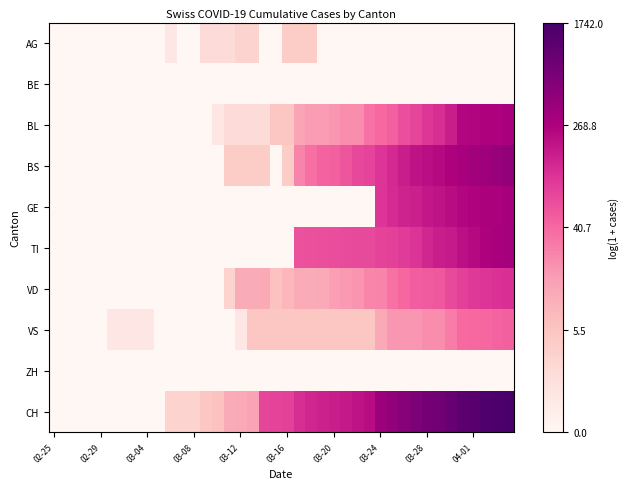

Which category has the lowest value across all series?

02-25